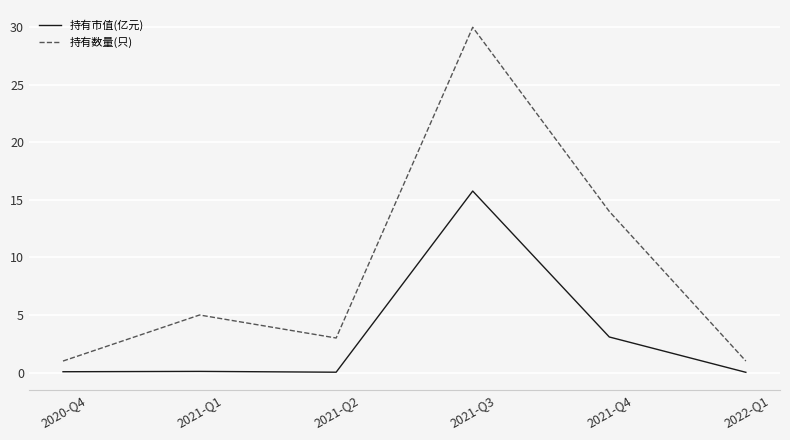

Between 2021-Q3 and 2021-Q4, which series saw the biggest shift?

持有数量(只)